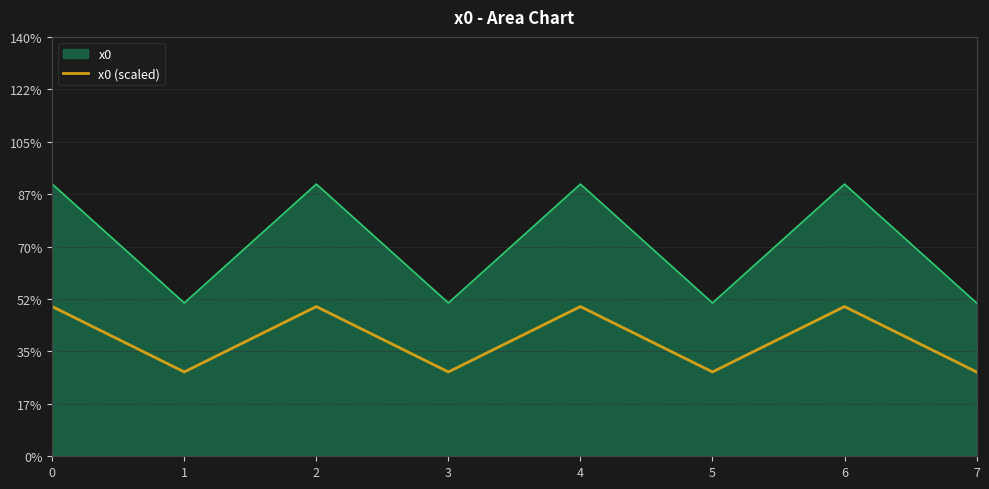

Does the chart have visible grid lines?

Yes